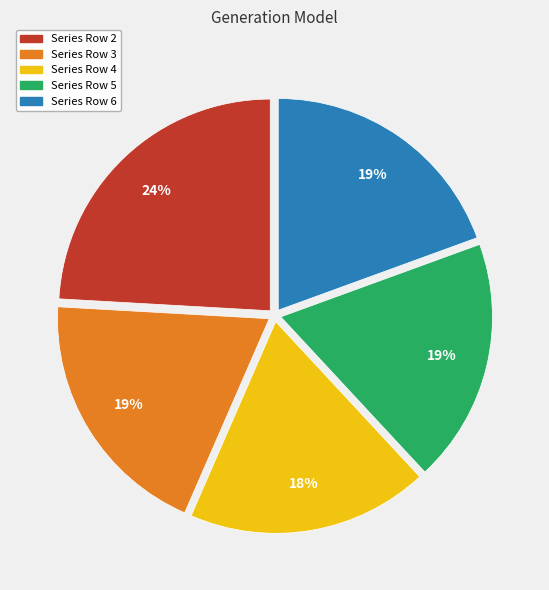

To the nearest percent, what is the average slice percentage?

20%